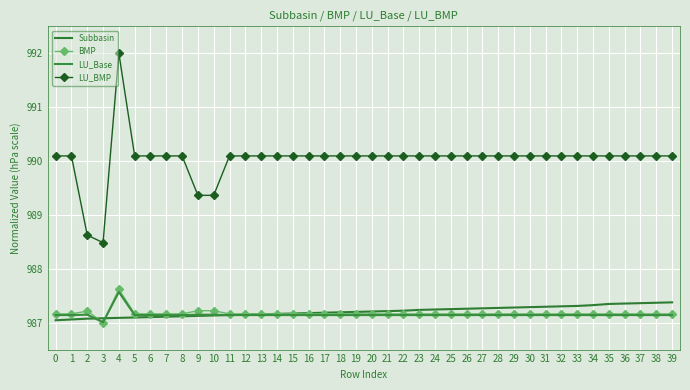

Which series has the largest total across all categories?

LU_BMP